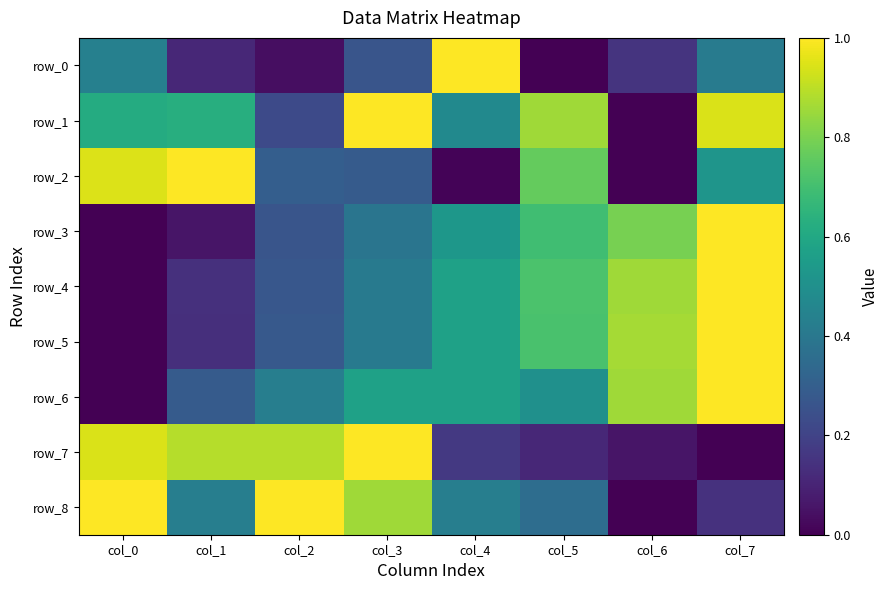

Rank the series by their maximum value, from highest to lowest.

row_0, row_1, row_2, row_3, row_4, row_5, row_6, row_7, row_8